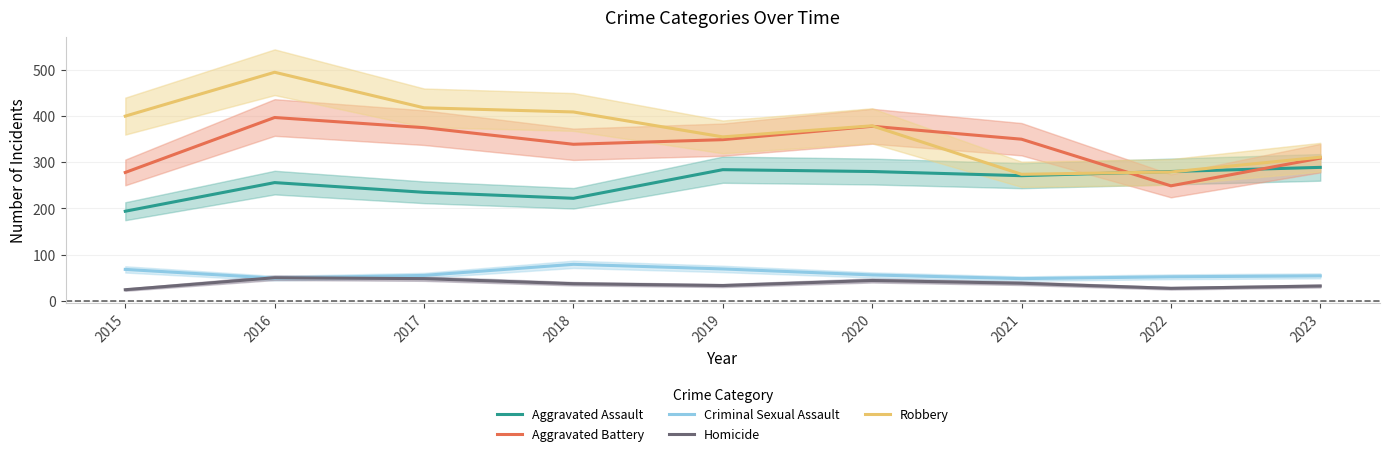

Which has a higher value, 2023 or 2016?

2023